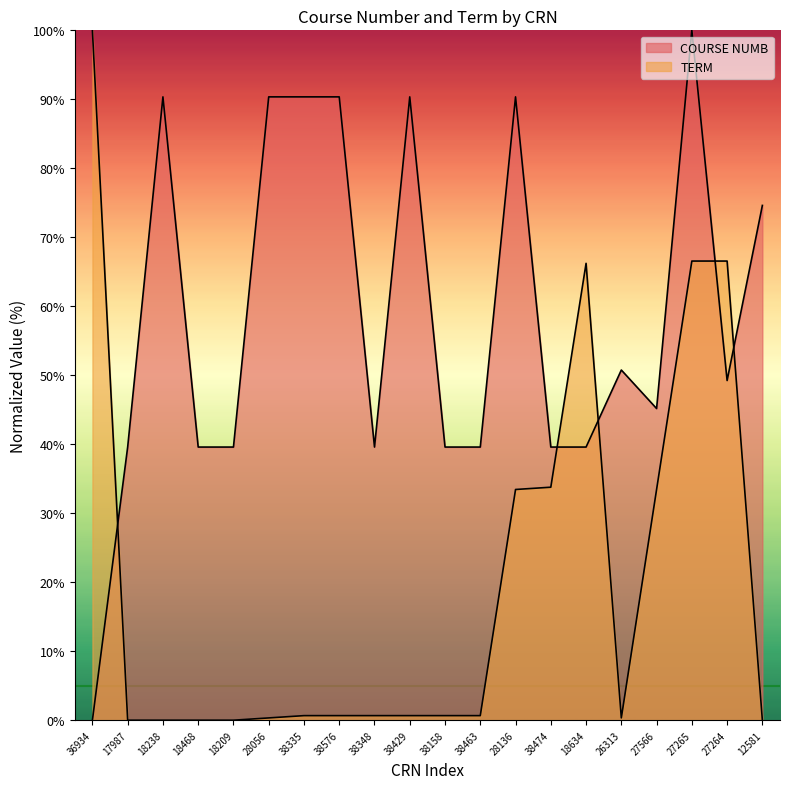

Between which two adjacent categories do TERM and COURSE NUMB first intersect?

36934 and 17987